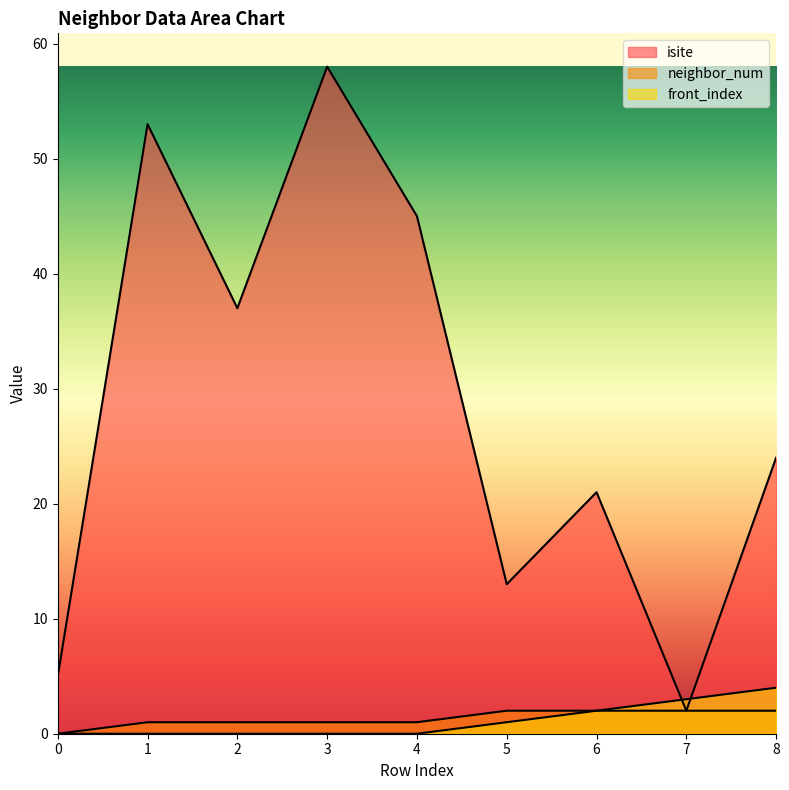

What are all the series names shown in the legend?

isite, neighbor_num, front_index